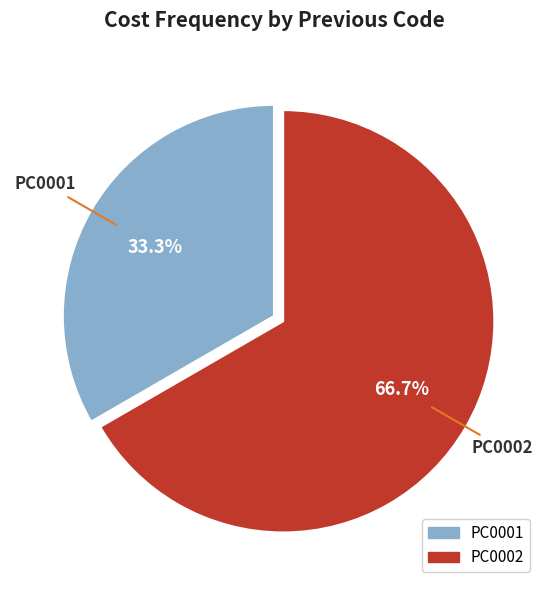

How many slices are in this pie chart?

2